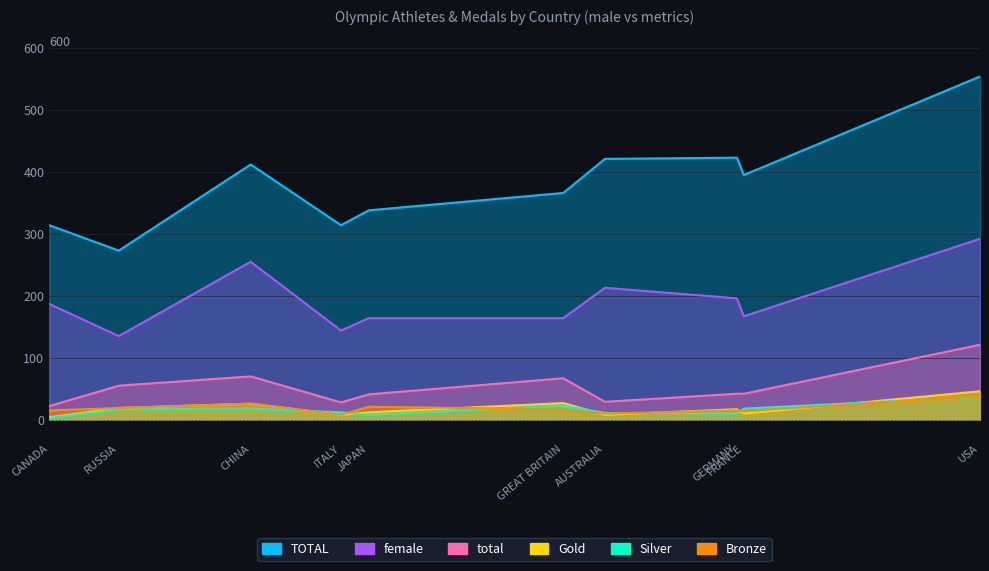

How many series are shown in this chart?

6